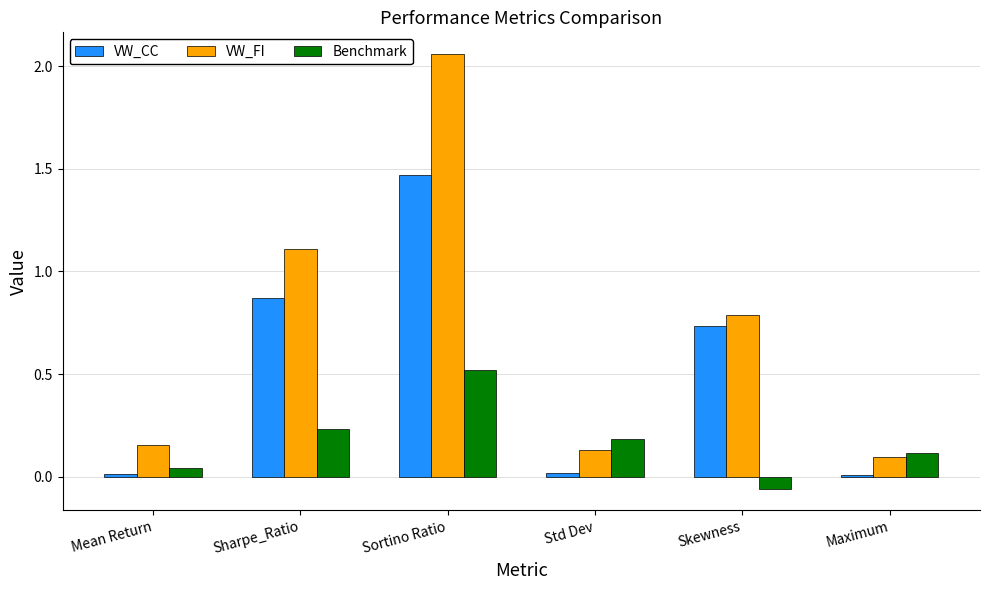

What is the label of the 5th bar from the left?

Skewness